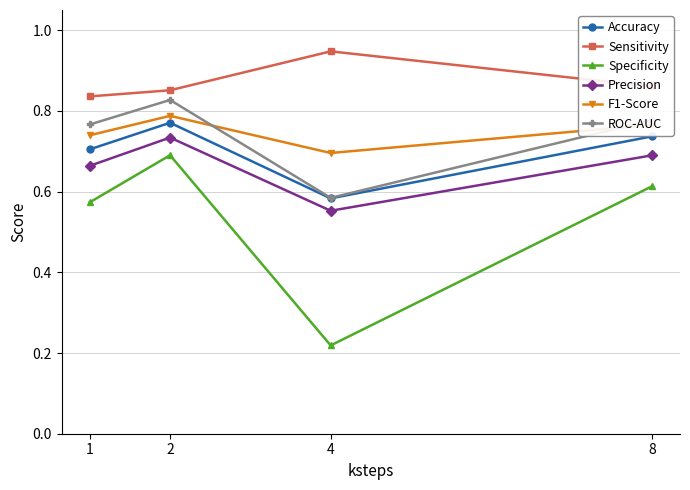

True or false: Specificity and ROC-AUC intersect in this chart.

False